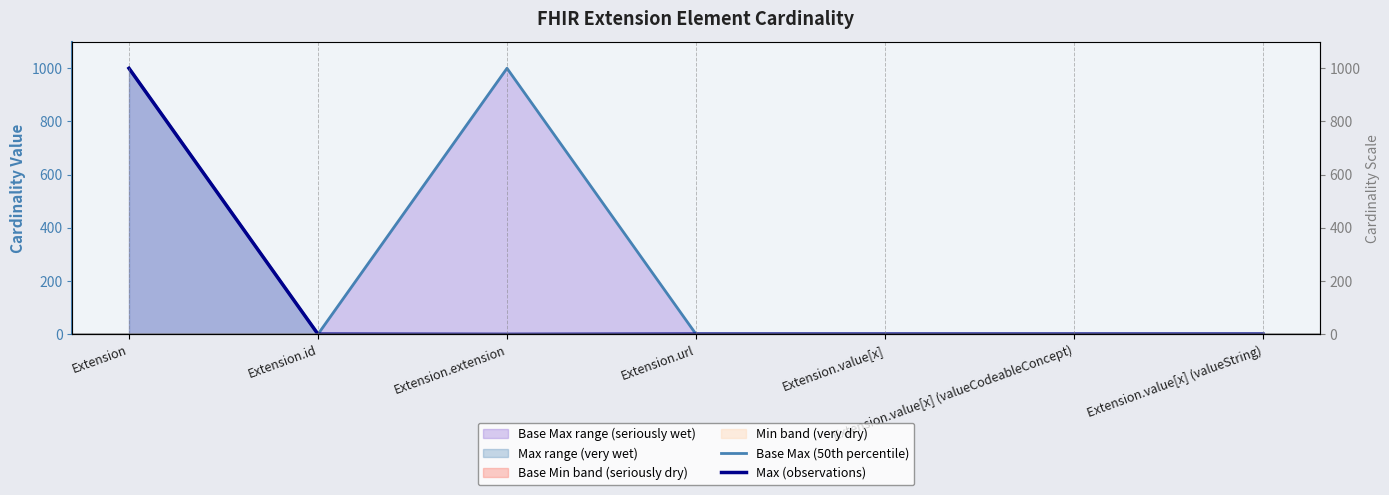

At which category is the sum across all series the highest?

Extension